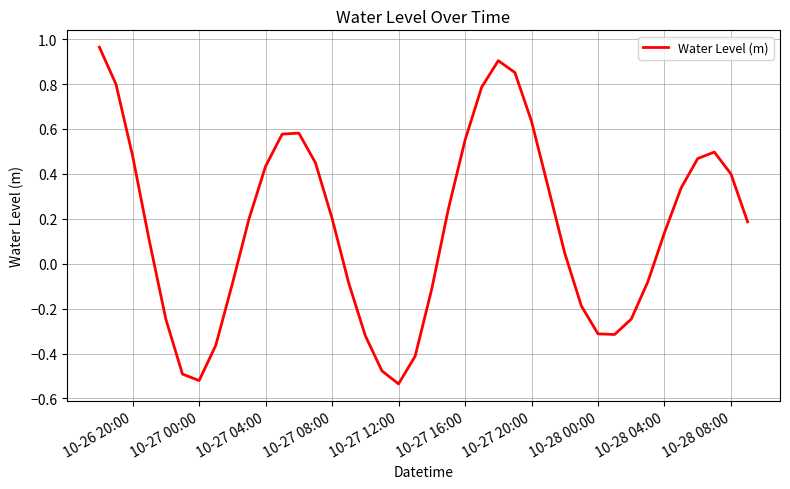

What is the difference between the maximum and minimum values?

1.5